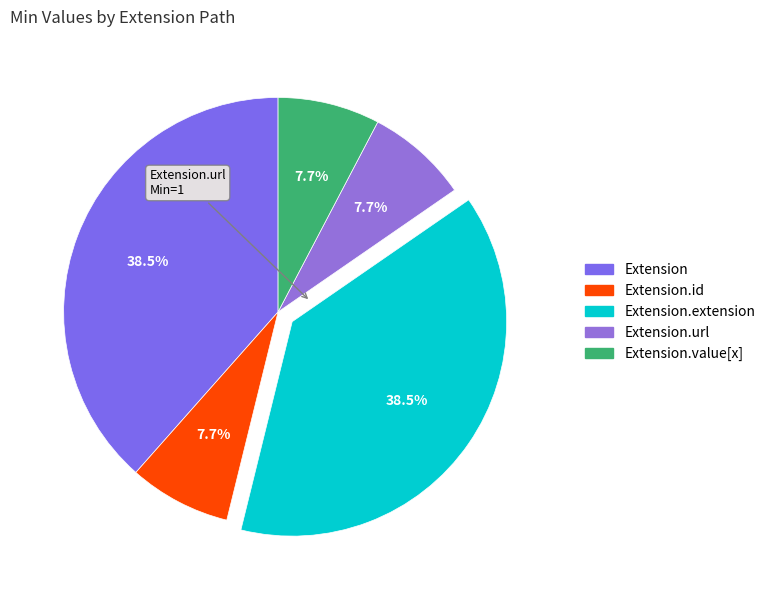

How many slices are in this pie chart?

5